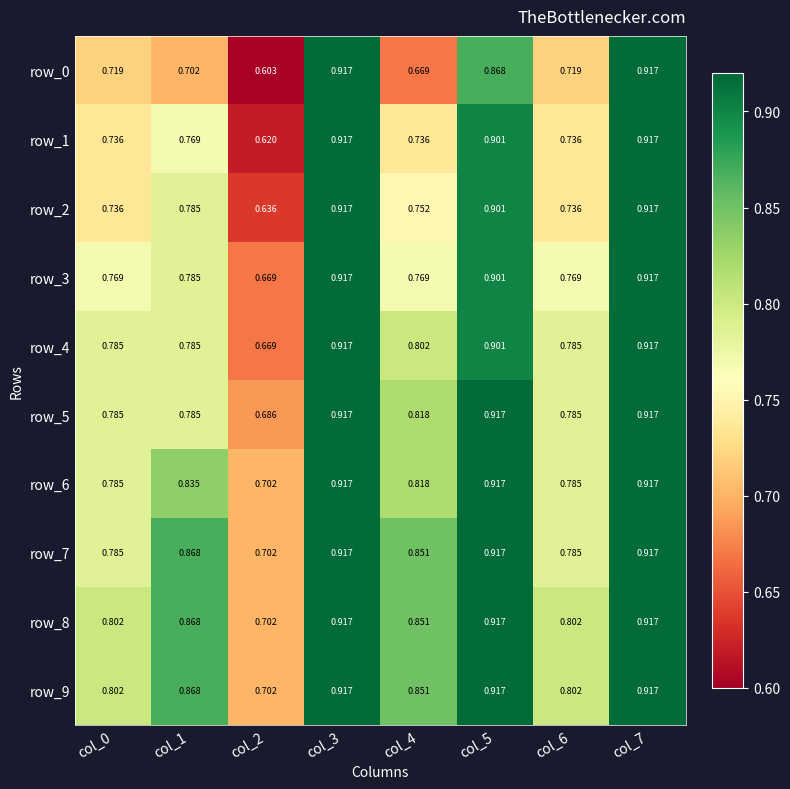

Is the value of row_2 at col_3 greater than the value of row_7 at col_0?

Yes